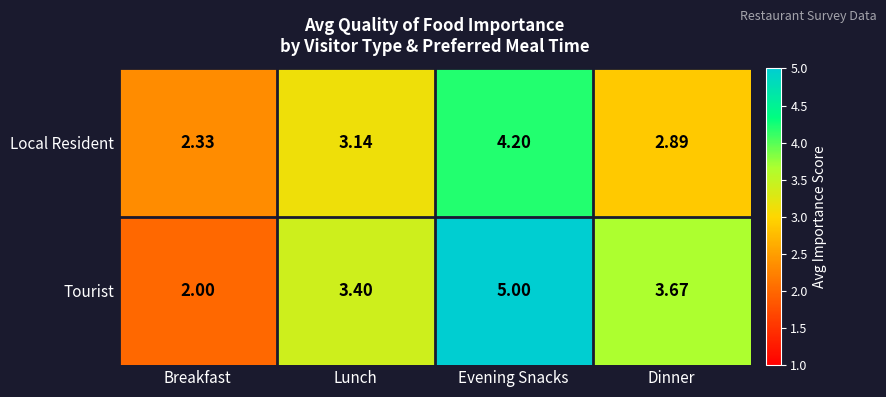

Which series has the widest spread of values?

Tourist